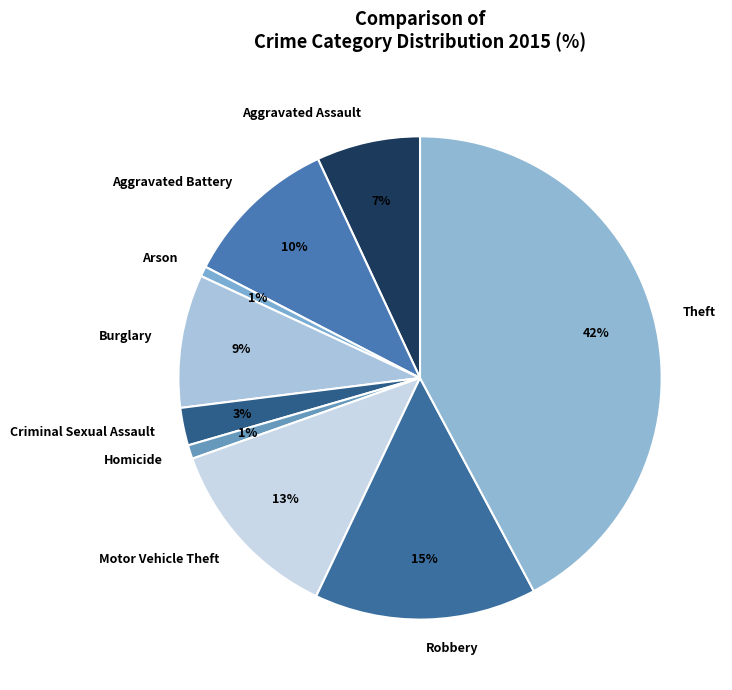

Do Robbery and Theft together represent more than half of the pie?

Yes